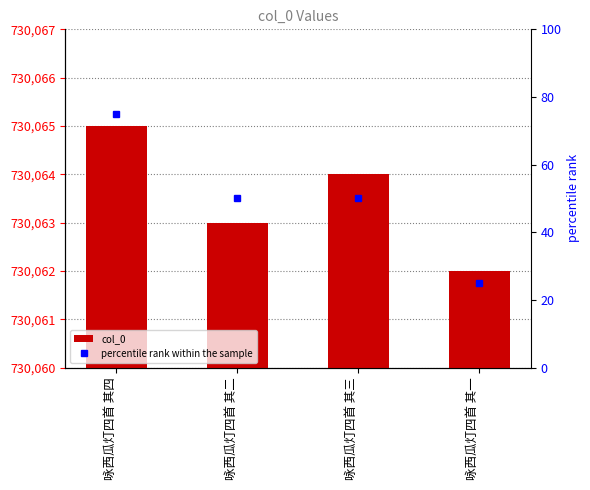

Between 咏西瓜灯四首 其一 and 咏西瓜灯四首 其二, which is larger?

咏西瓜灯四首 其二